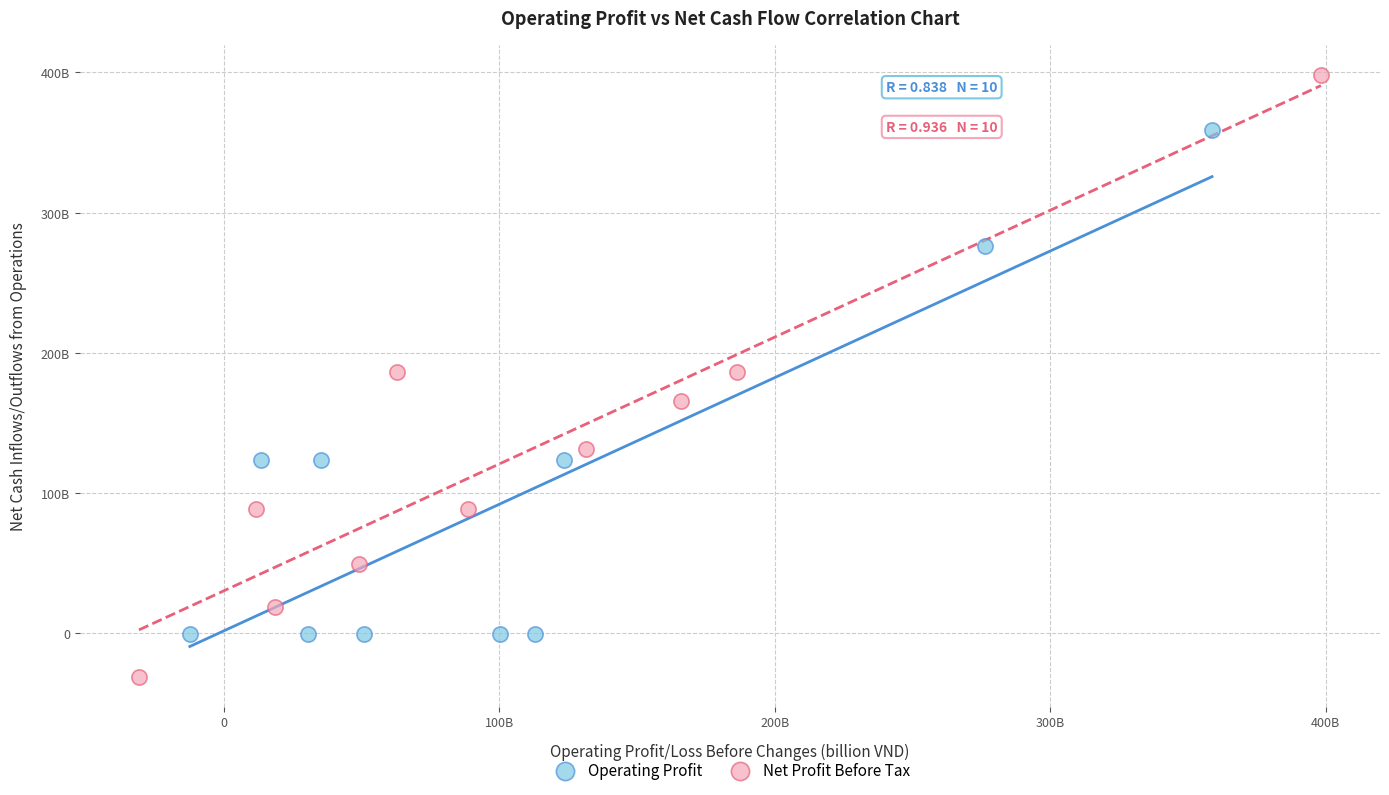

Which series contains the highest Y value?

Net Profit Before Tax